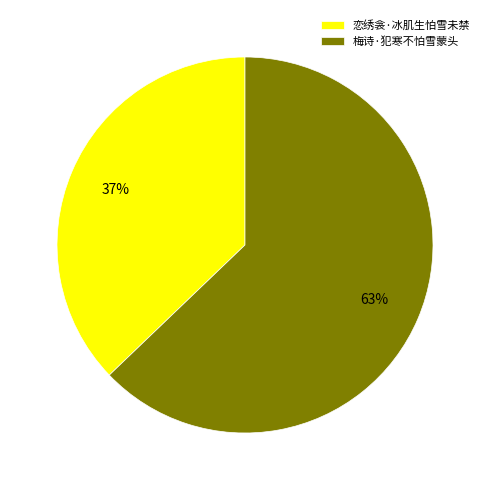

Which category has the smallest portion of the pie?

恋绣衾·冰肌生怕雪未禁